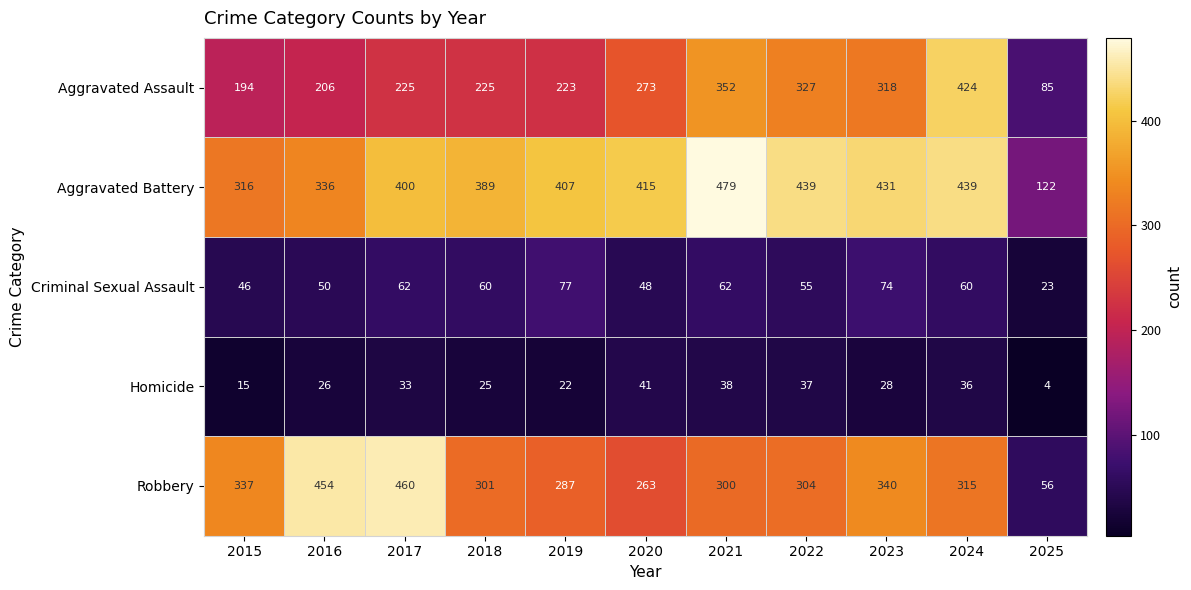

Read the Aggravated Battery value at 2022, to the nearest 50.

450